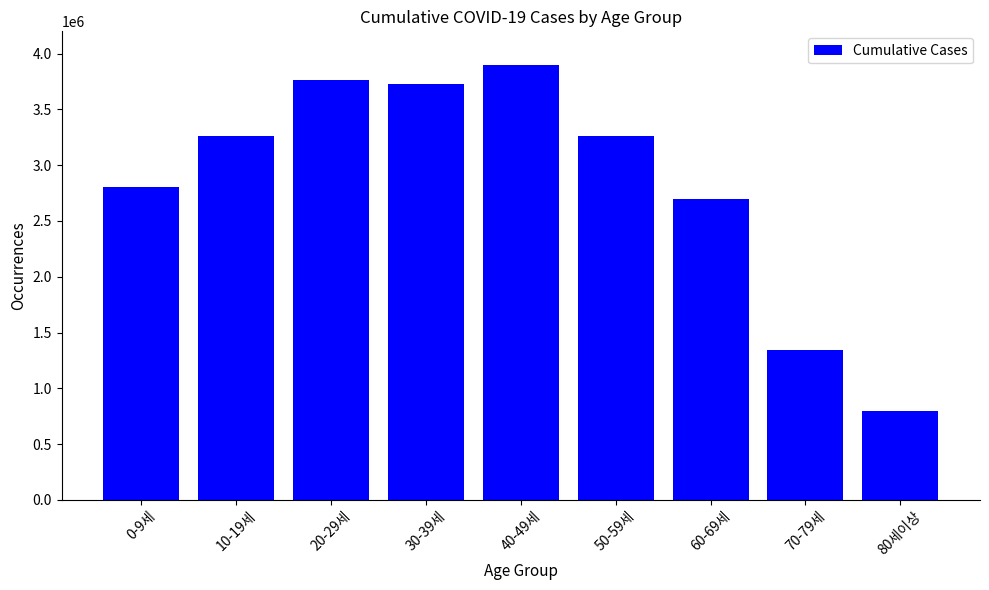

What is the average value?

2839701